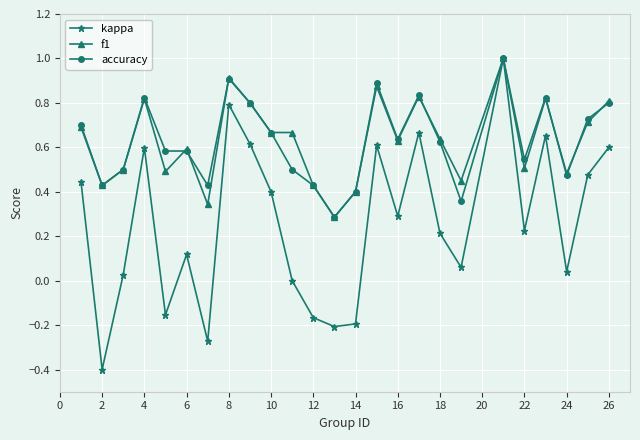

What is the greatest value displayed?

1.0